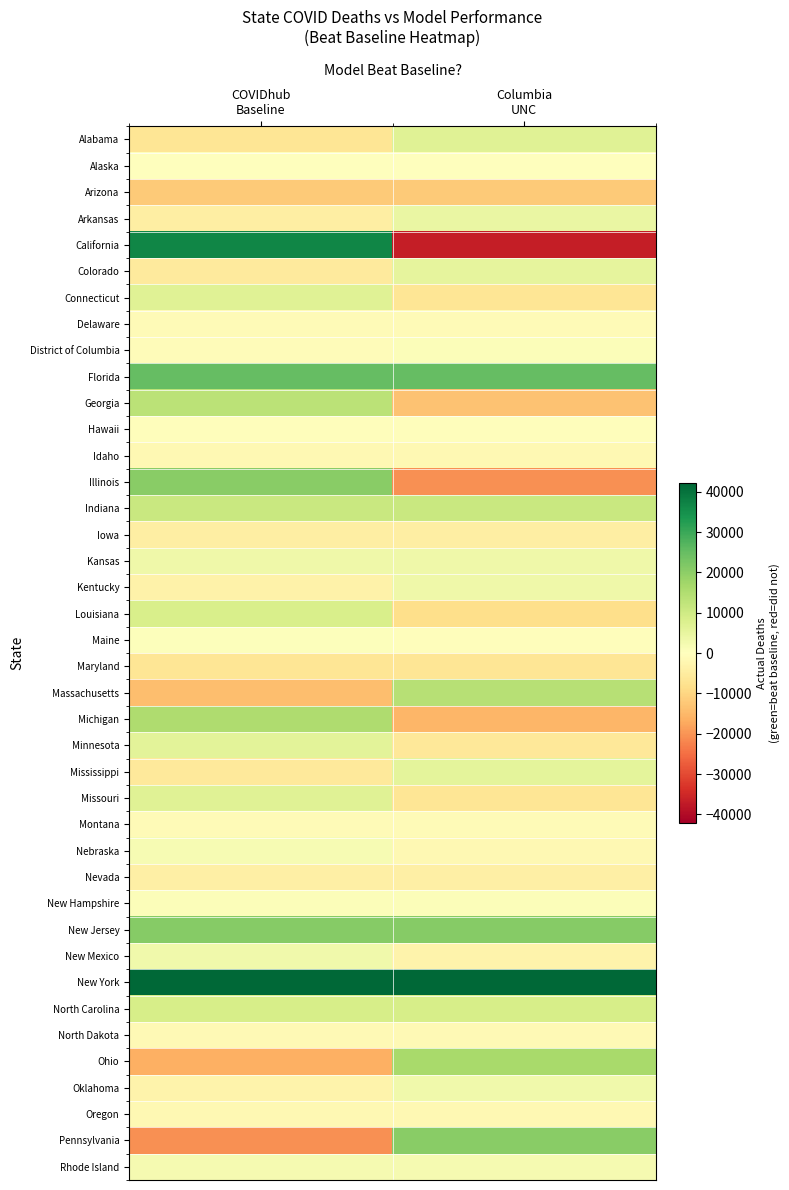

Which series changed the most between COVIDhub Baseline and Columbia UNC?

California